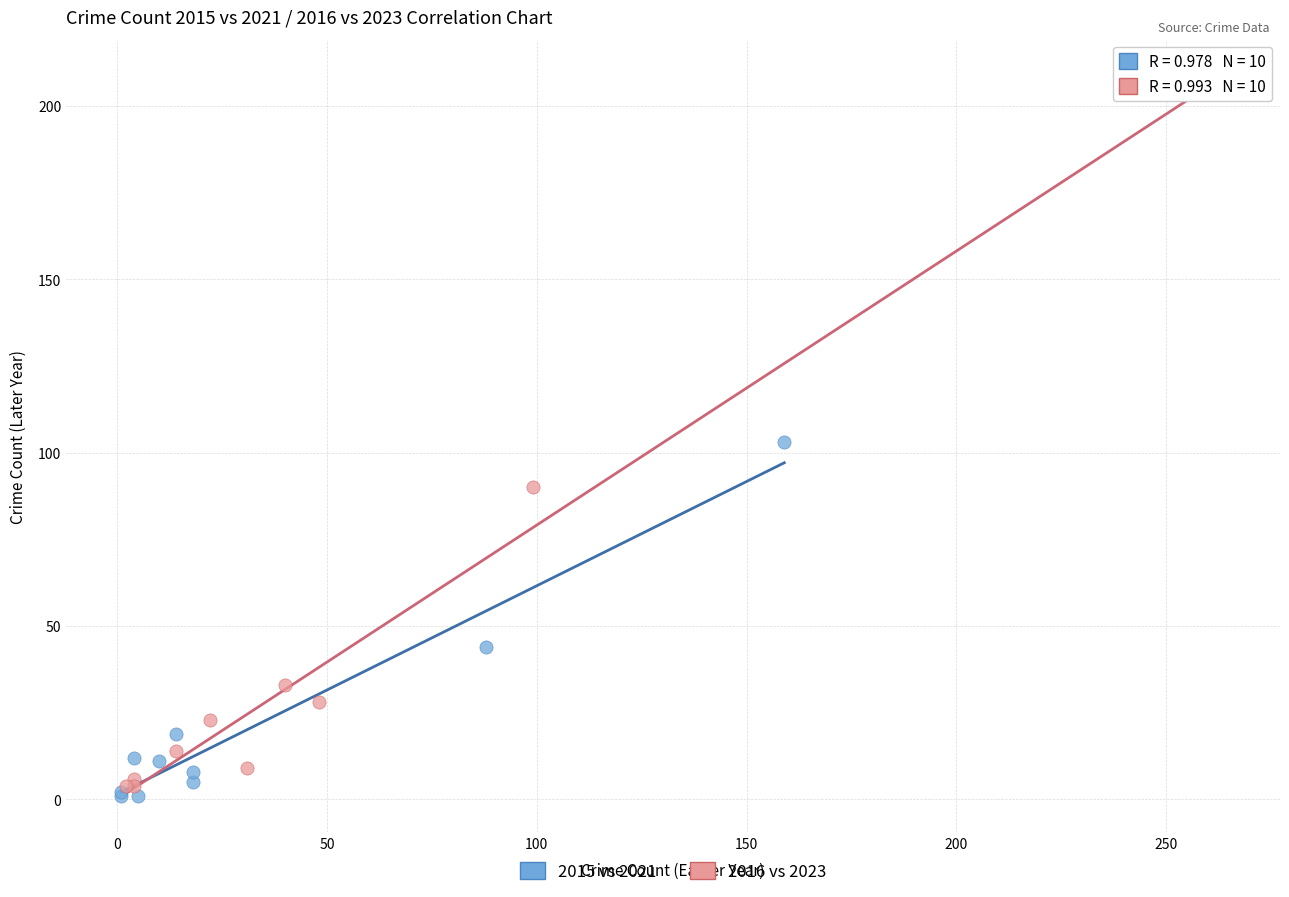

Which series has the widest spread of Y values?

2016 vs 2023